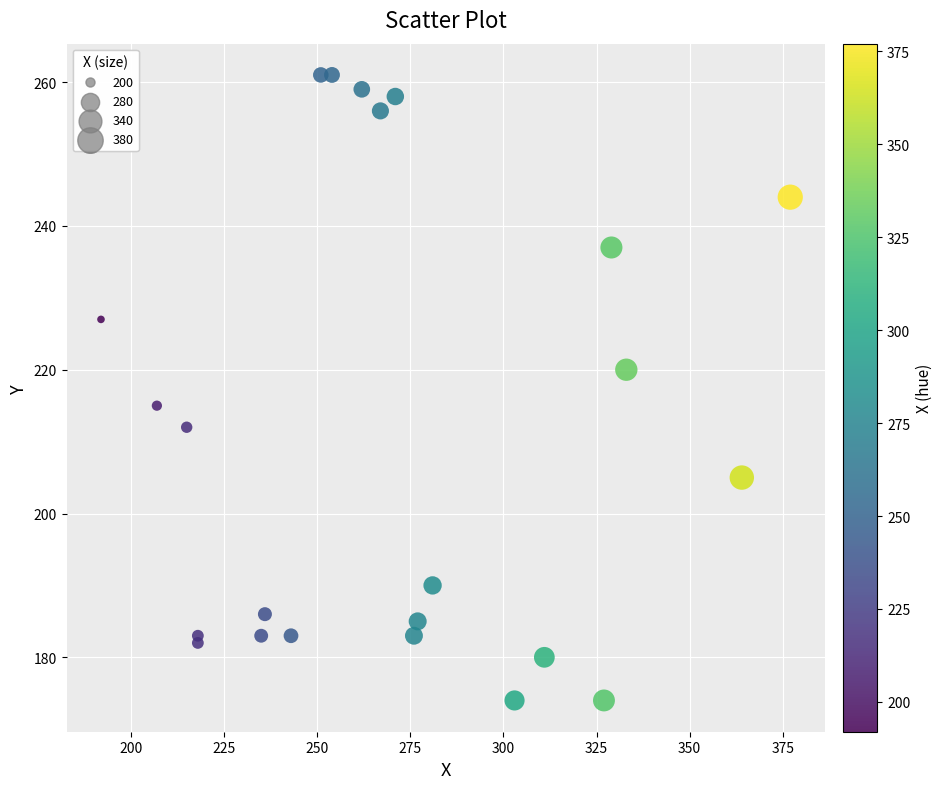

What Y value in the scatter plot is closest to 217?

215